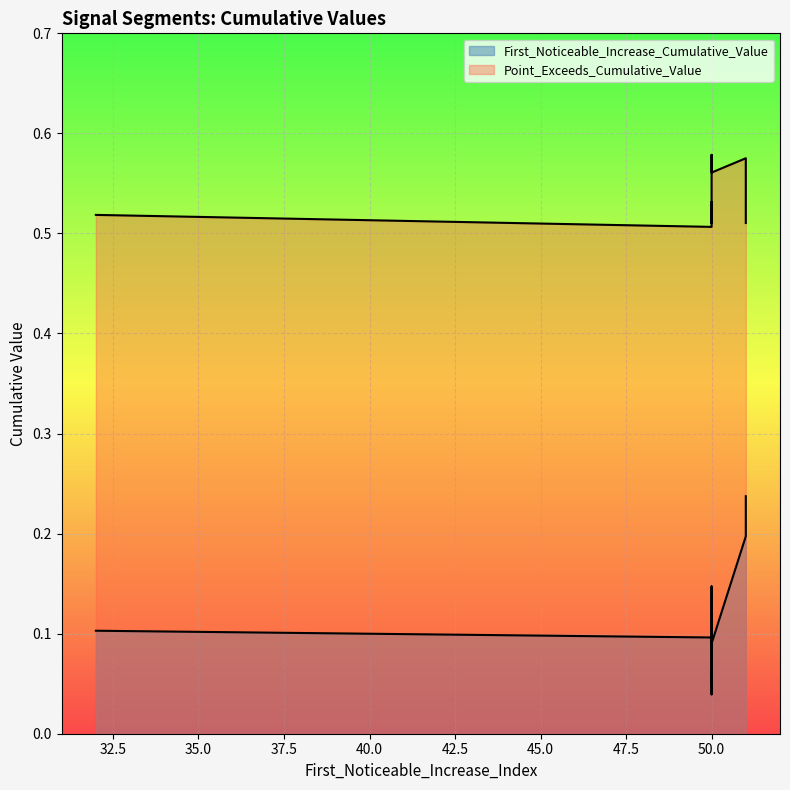

True or false: First_Noticeable_Increase_Cumulative_Value has a value of 0.0 at 50.

False